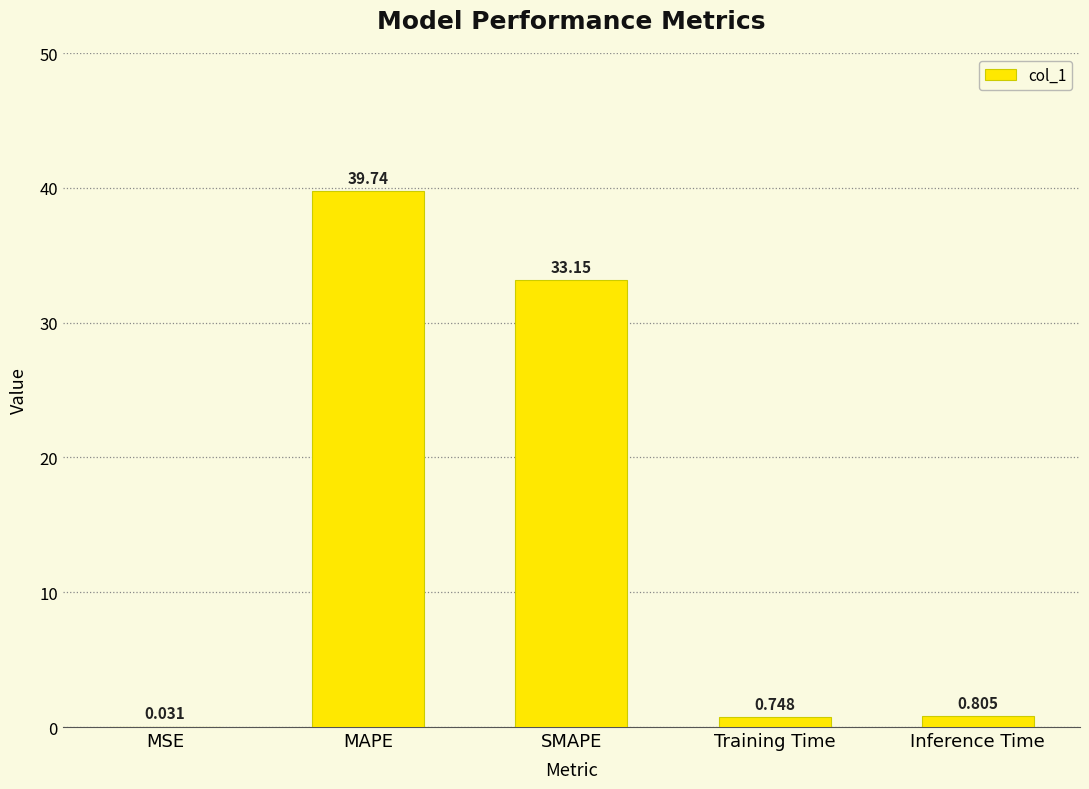

Between SMAPE and MAPE, which is larger?

MAPE